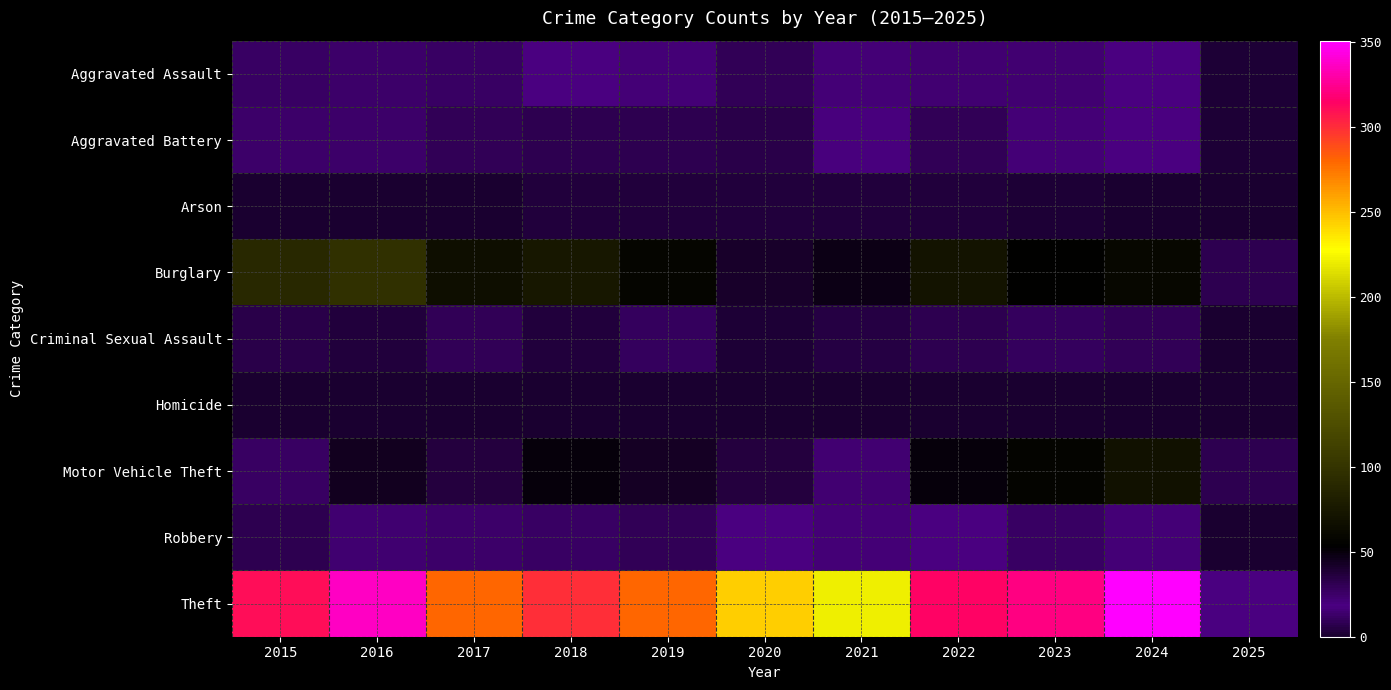

Which has a higher value, 2021 or 2016?

2021